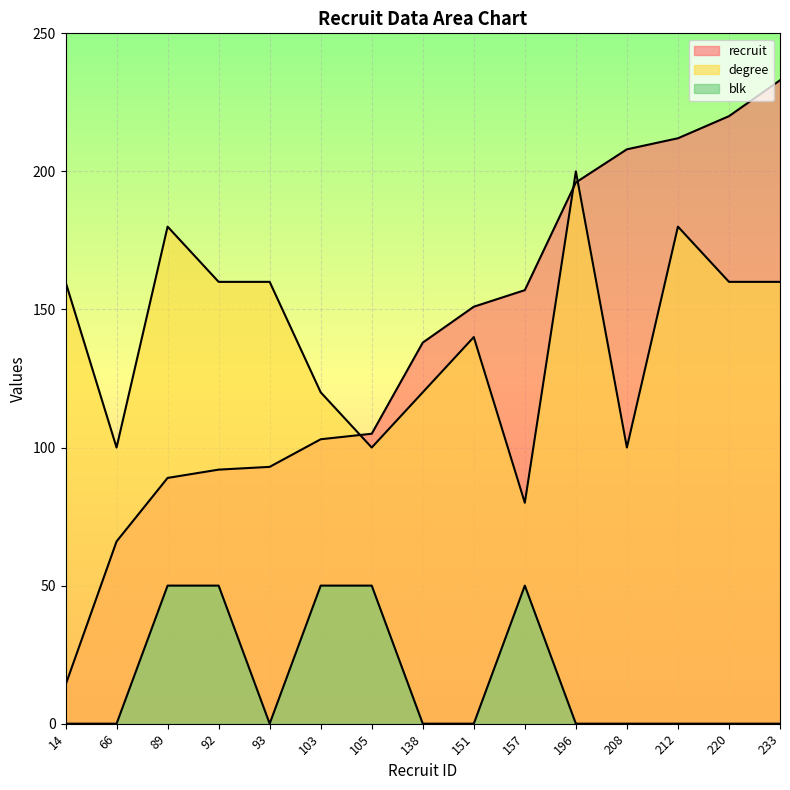

At which label is recruit closest to 123?

138